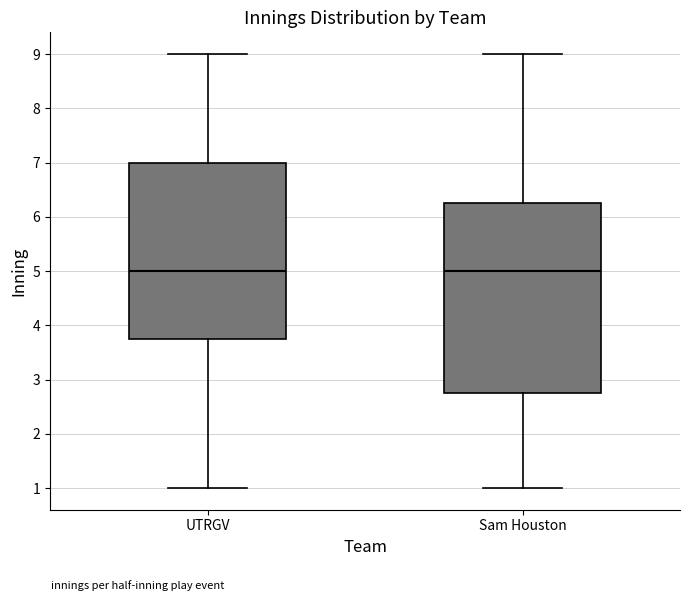

Reading left to right, read every box against the y-axis: the position of its median line, the range the box covers, and the ends of its whiskers. The values are not printed on the chart, so give them approximately, as read against the axis.

UTRGV: median 5.0, box 3.8 to 7.0, whiskers 1.0 to 9.0
Sam Houston: median 5.0, box 2.8 to 6.3, whiskers 1.0 to 9.0